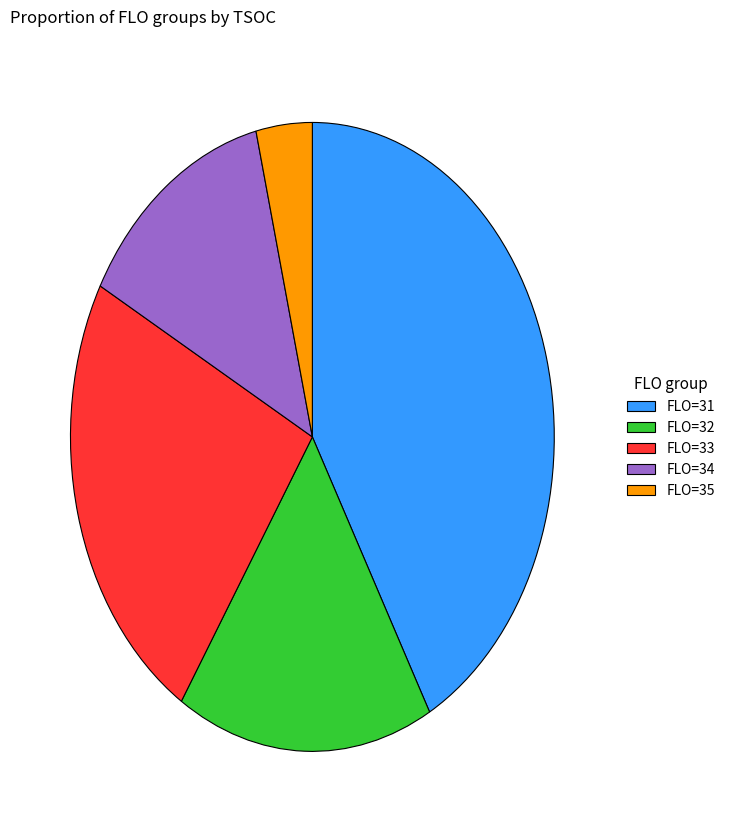

The FLO=34 slice represents 13% of the pie. True or false?

True